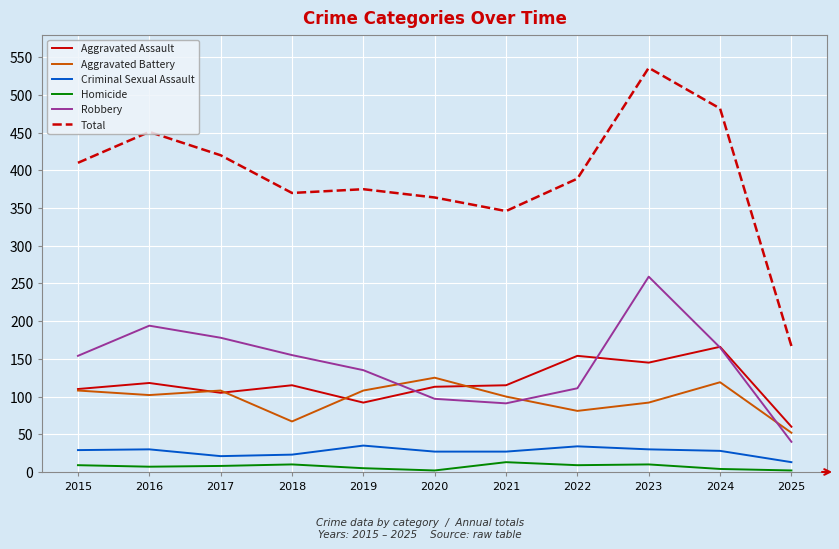

What are all the series names shown in the legend?

Aggravated Assault, Aggravated Battery, Criminal Sexual Assault, Homicide, Robbery, Total